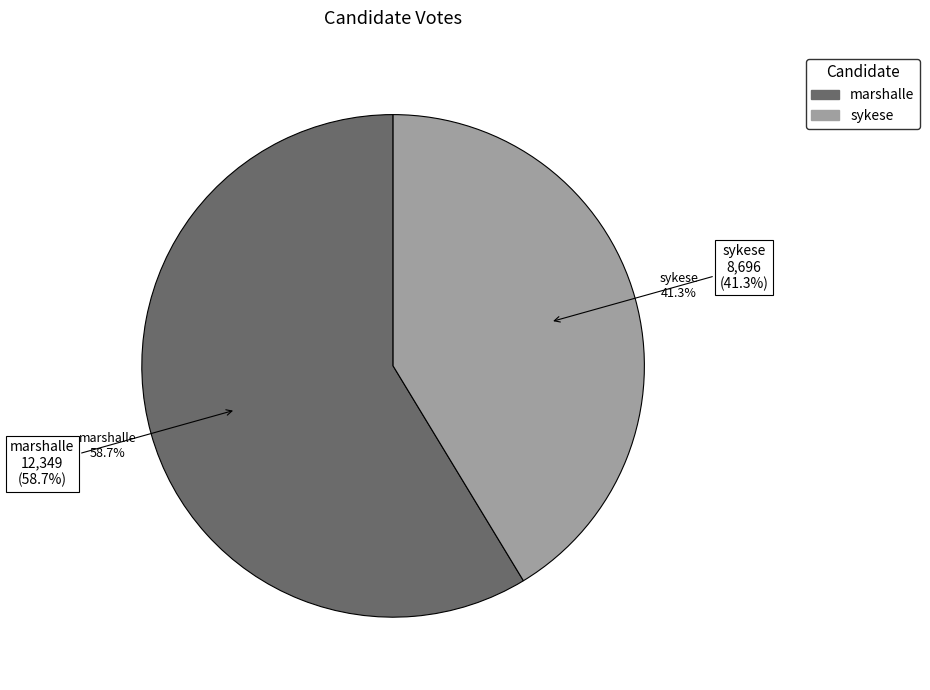

How much of the chart is everything except sykese?

58.7%